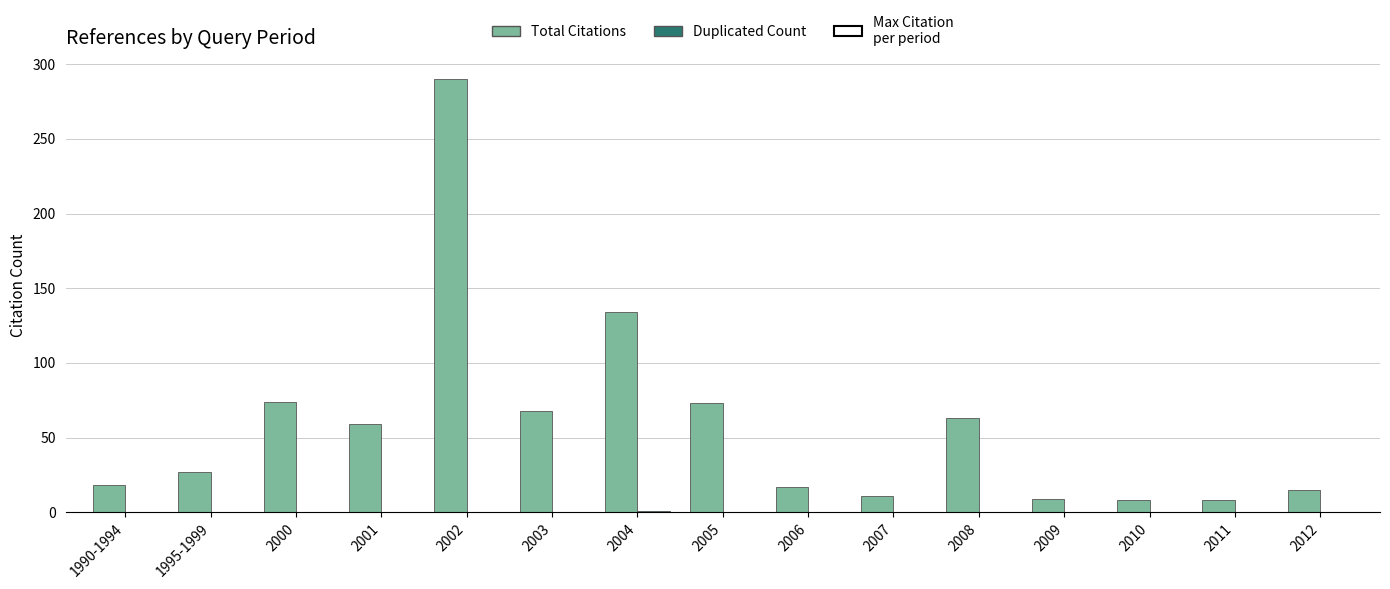

What is the total value across all series at 2004?

135